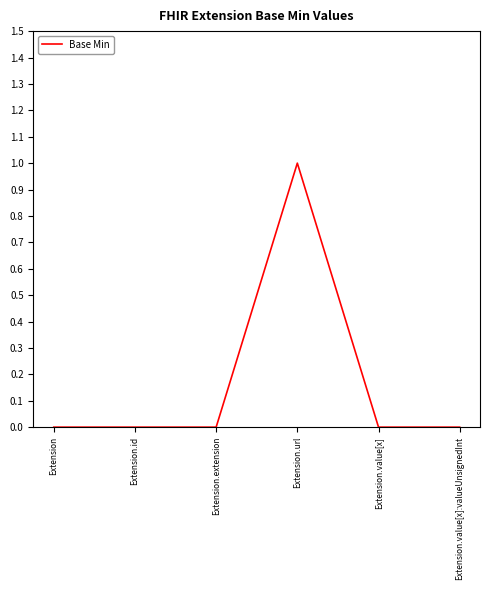

What position from the right is Extension.url?

3